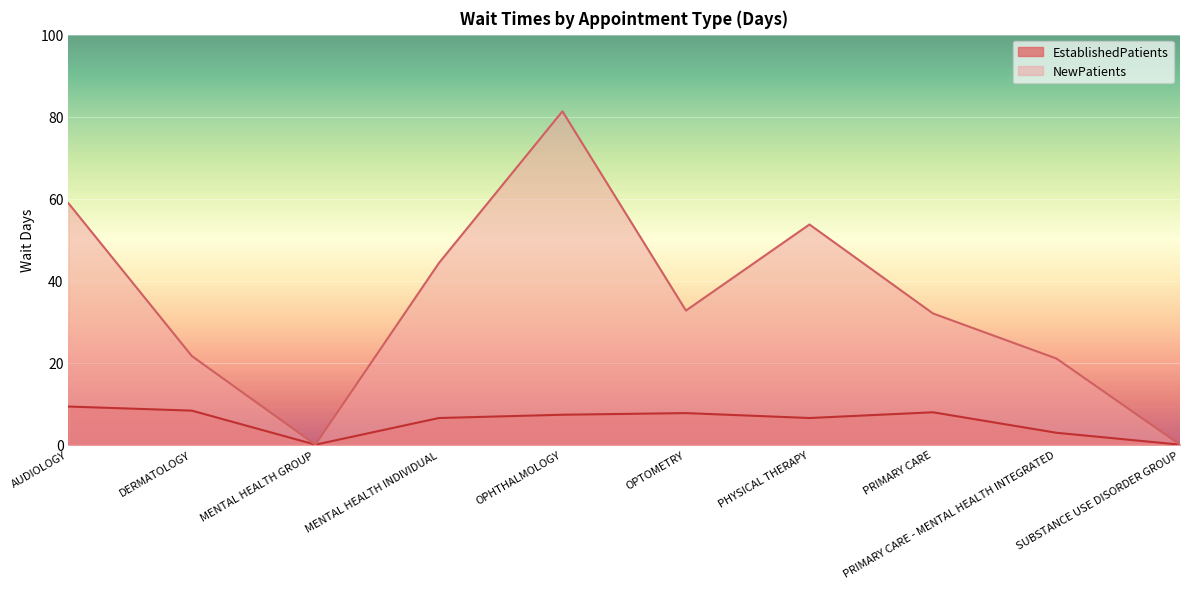

The NewPatients series shows 44.3 at MENTAL HEALTH INDIVIDUAL. True or false?

True